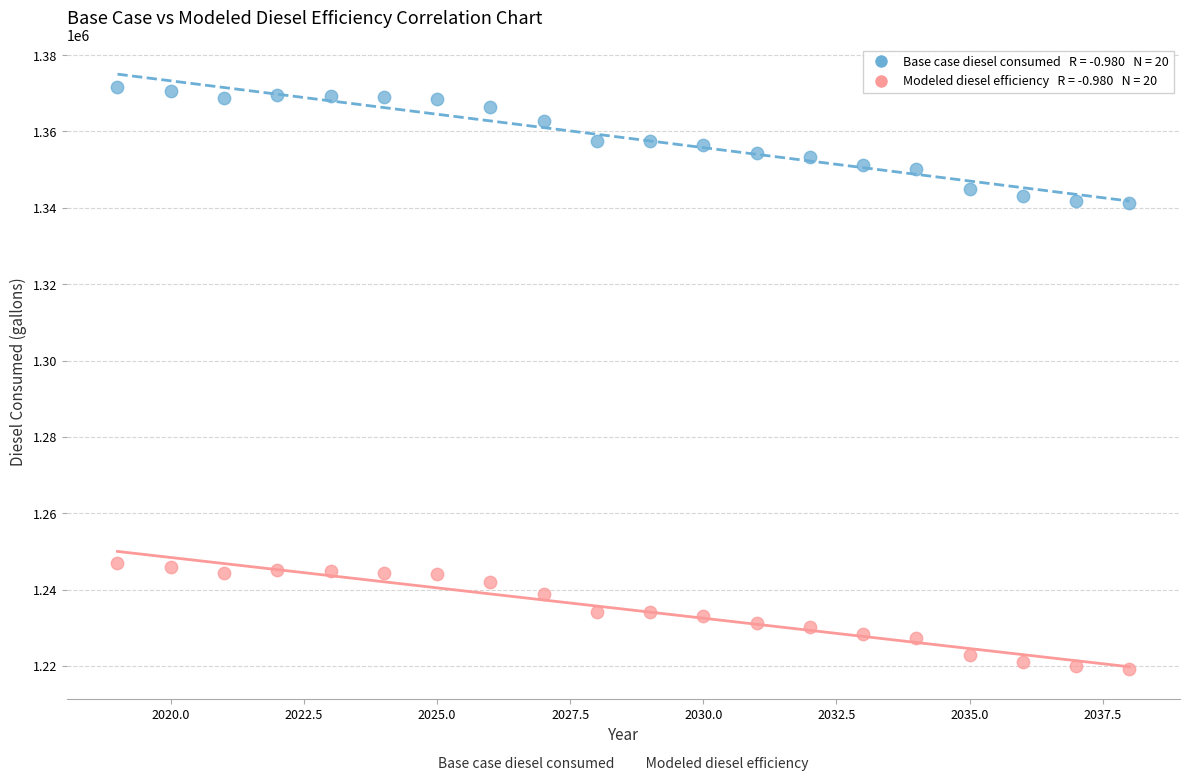

Across all data points, what is the range of X values (max minus min)?

19.0